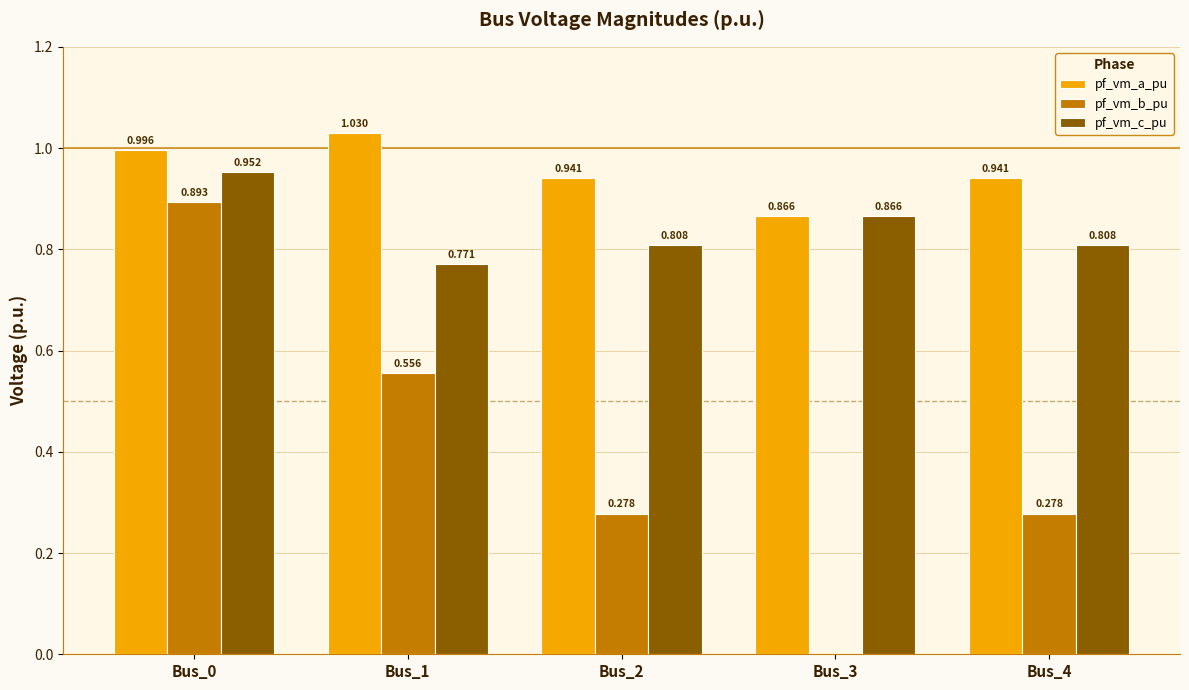

Which series has the largest total across all categories?

pf_vm_a_pu